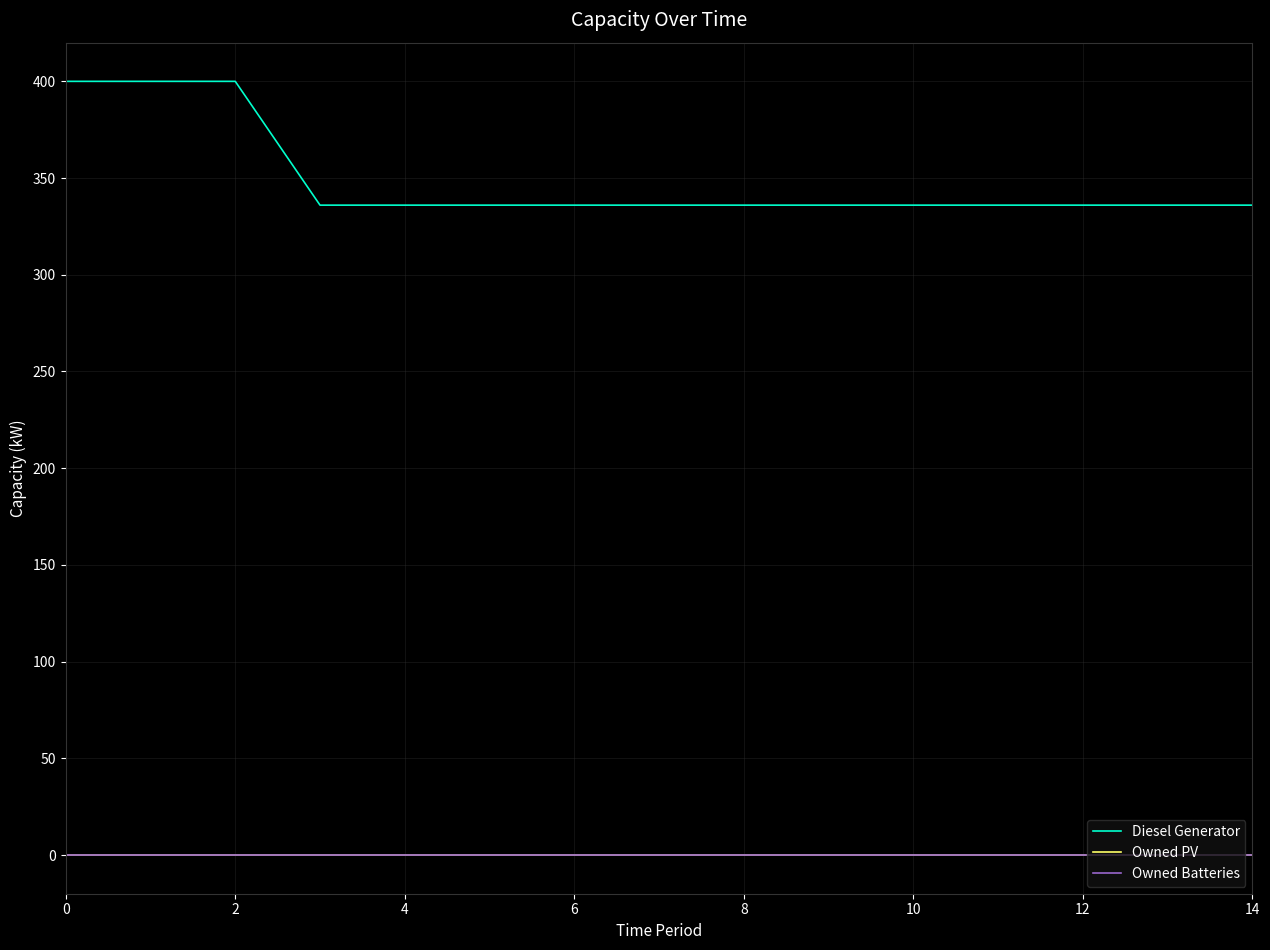

Does the chart display data point markers on the line(s)?

No